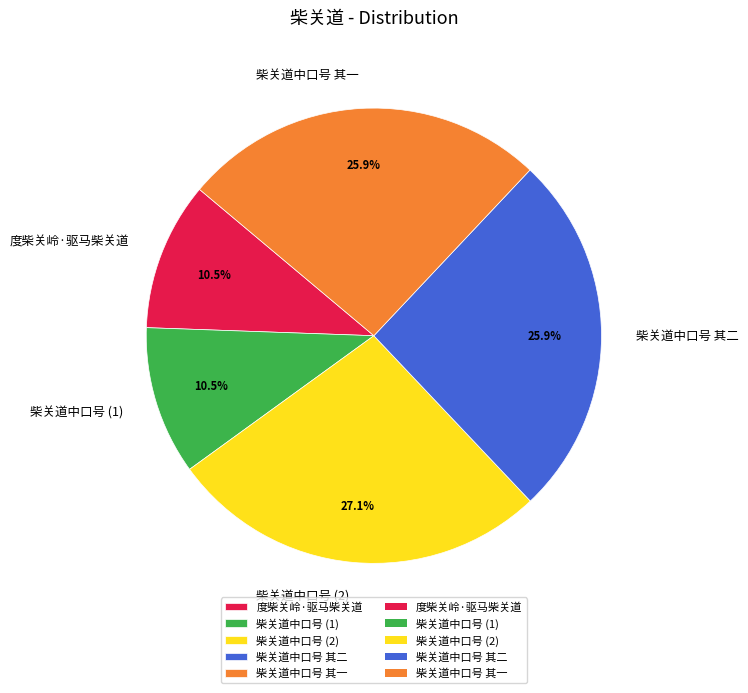

Is there any slice that represents more than half of the pie?

No